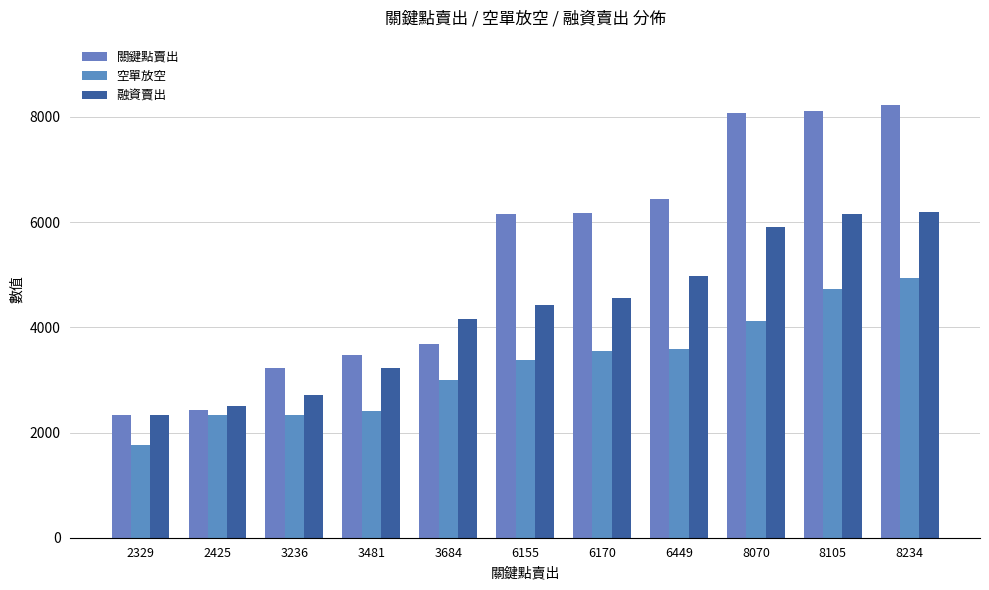

Rank the series by their average value, from lowest to highest.

空單放空, 融資賣出, 關鍵點賣出